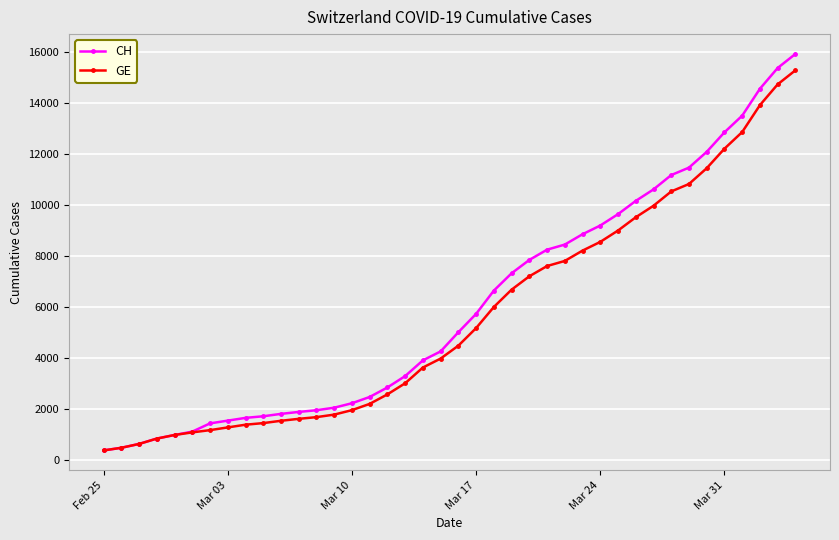

What is the smallest value displayed?

375